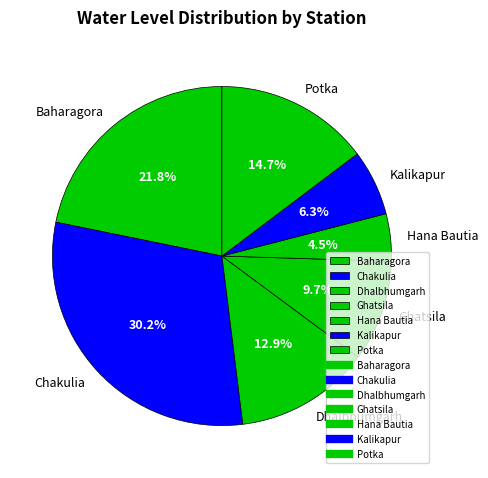

Is the sum of Hana Bautia and Potka greater than half?

No